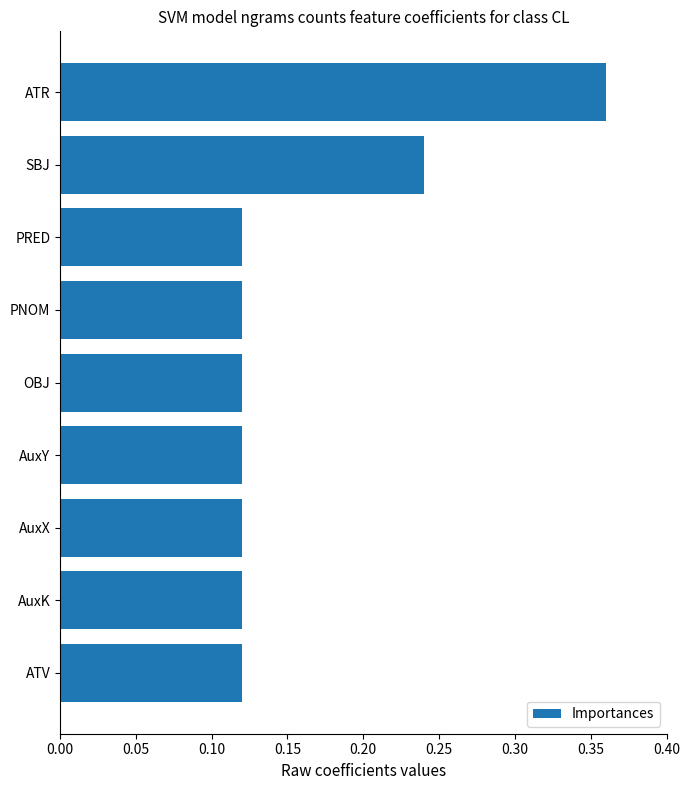

How many values are between 0 and 1?

9